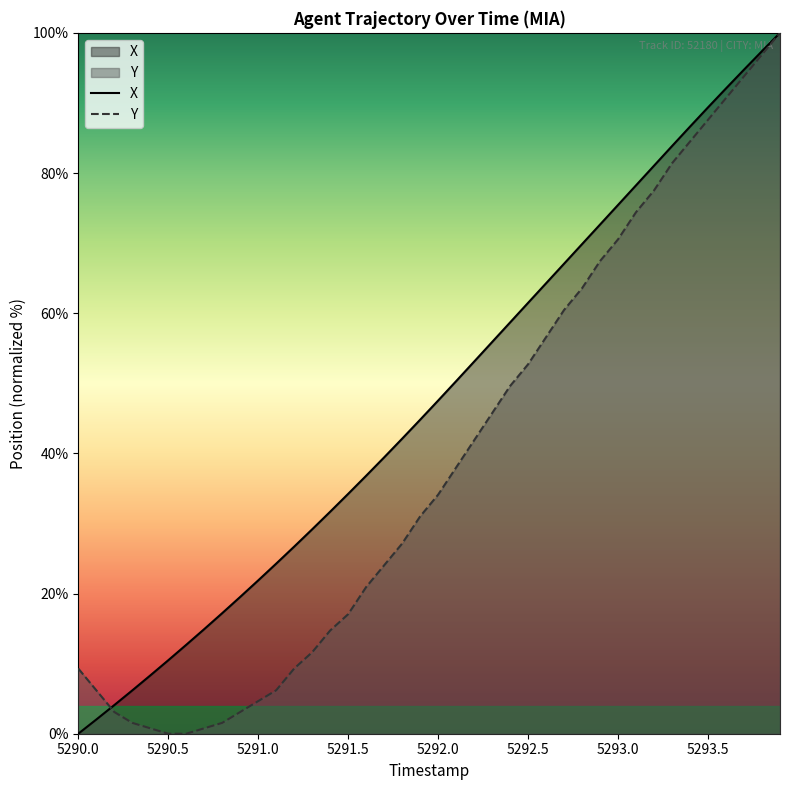

What is the greatest value displayed?

100.0